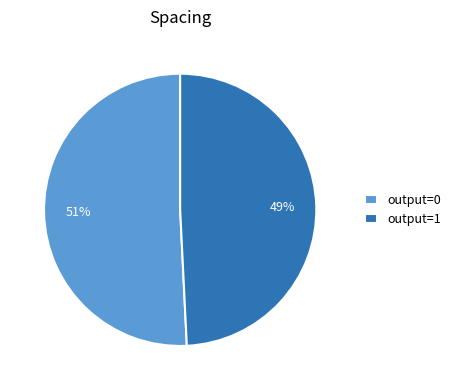

Is the sum of output=1 and output=0 greater than half?

Yes